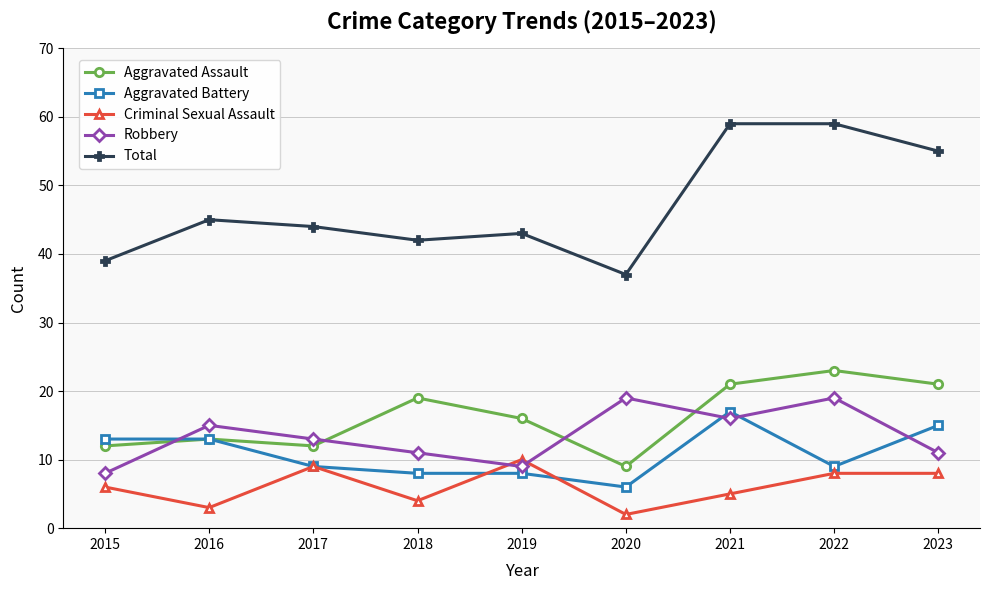

Where is the first local maximum for Aggravated Assault?

2016